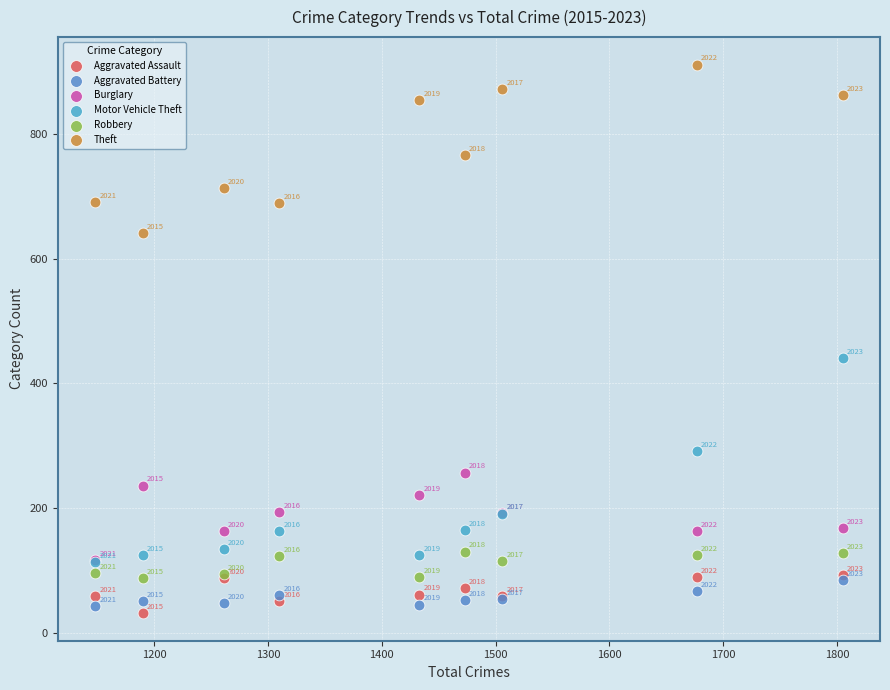

In the Robbery series, what Y value is closest to 108?

115